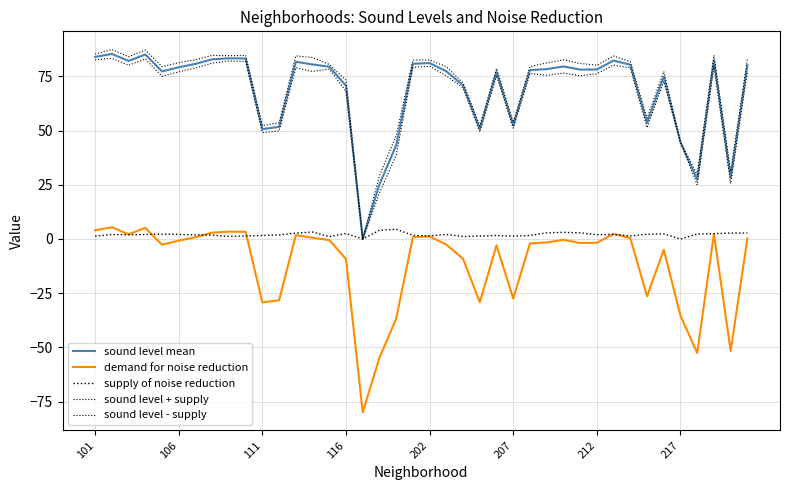

Does the chart have visible grid lines?

Yes